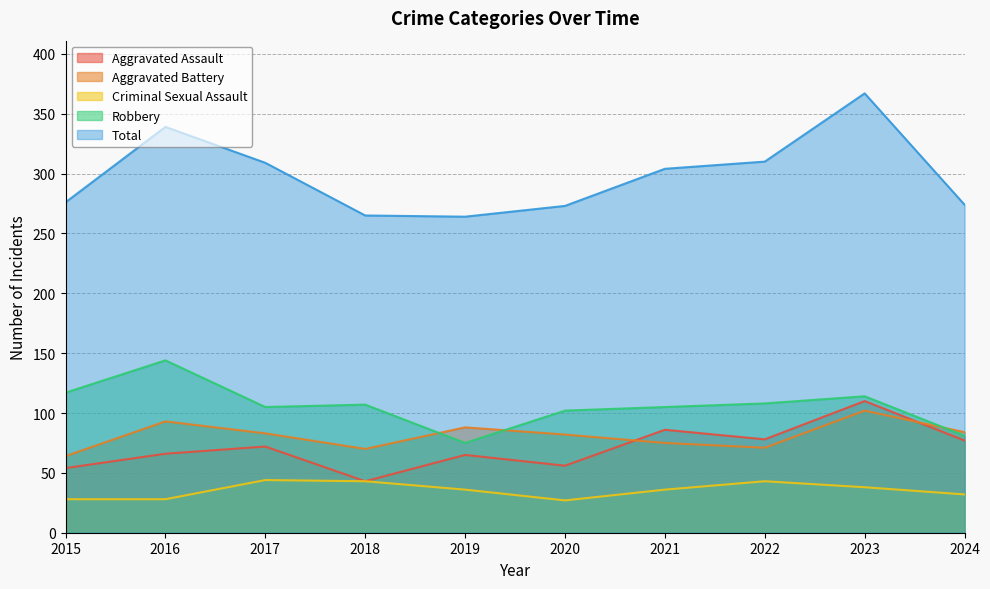

Reading left to right, what are all the values shown in this chart?

Aggravated Assault: 2015=54	2016=66	2017=72	2018=43	2019=65	2020=56	2021=86	2022=78	2023=110	2024=77
Aggravated Battery: 2015=64	2016=93	2017=83	2018=70	2019=88	2020=82	2021=75	2022=71	2023=102	2024=84
Criminal Sexual Assault: 2015=28	2016=28	2017=44	2018=43	2019=36	2020=27	2021=36	2022=43	2023=38	2024=32
Robbery: 2015=117	2016=144	2017=105	2018=107	2019=75	2020=102	2021=105	2022=108	2023=114	2024=81
Total: 2015=276	2016=339	2017=309	2018=265	2019=264	2020=273	2021=304	2022=310	2023=367	2024=274